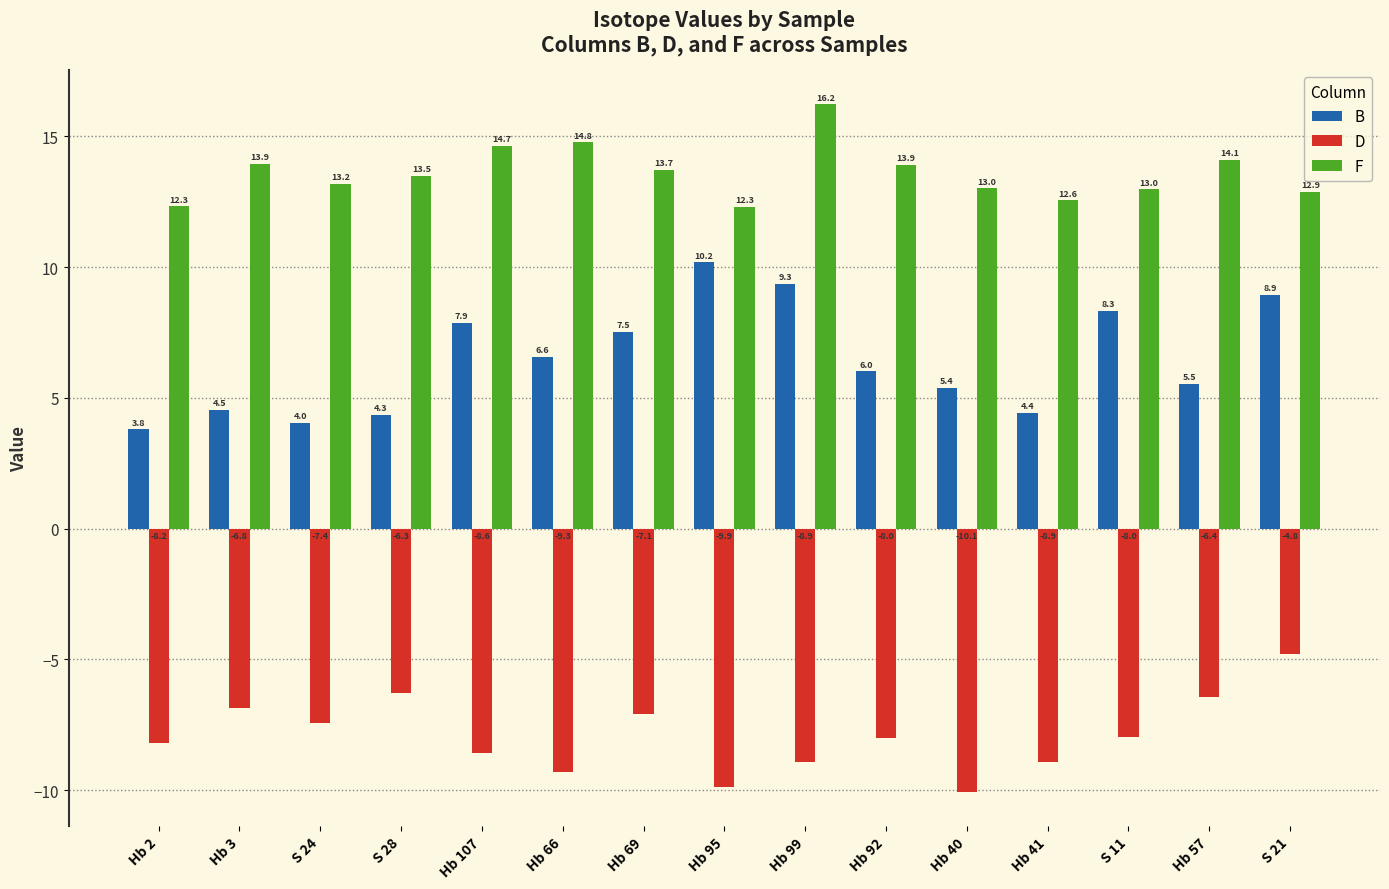

What is the difference between the highest and lowest values at Hb 66?

24.1